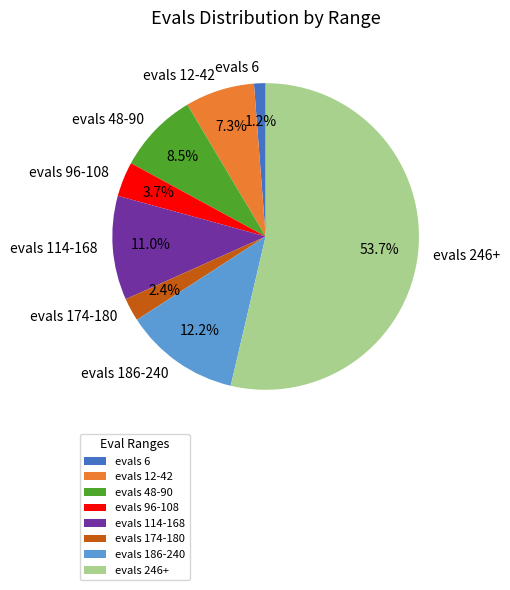

What is the ratio of the value at evals 12-42 to the value at evals 96-108?

2.0